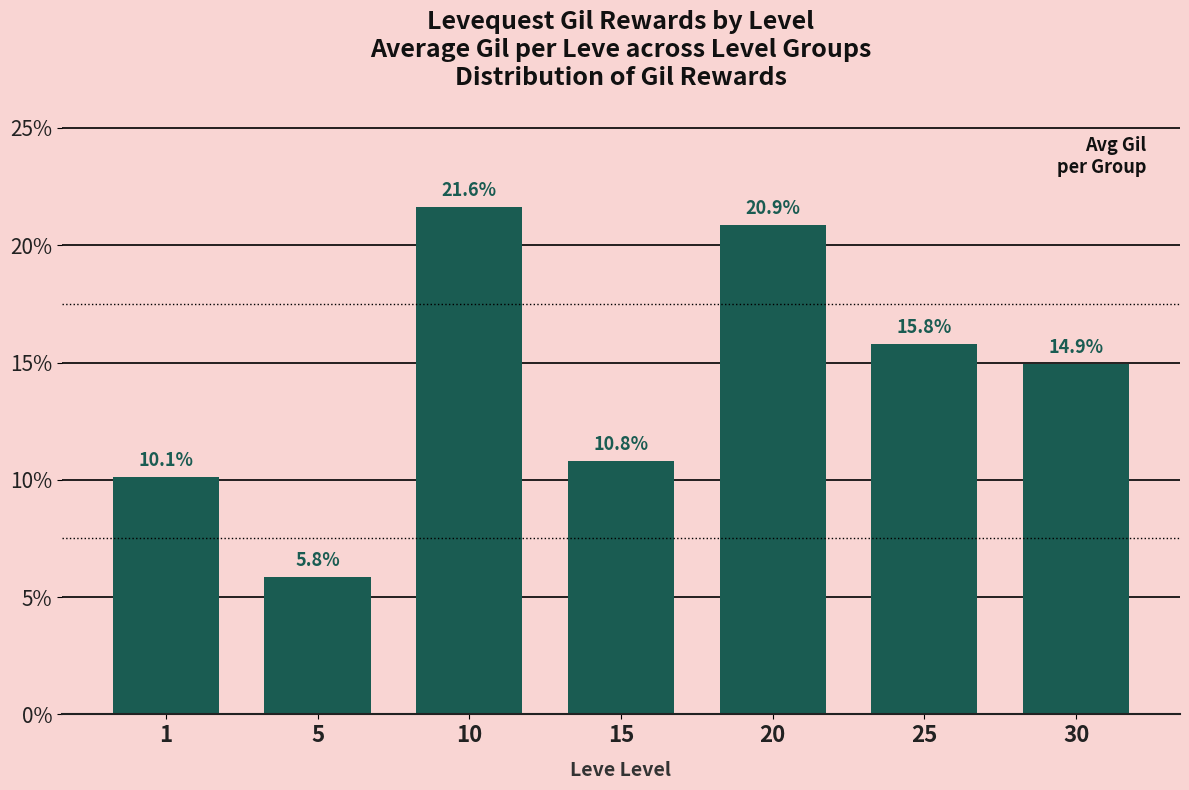

How many data points are less than 14?

3